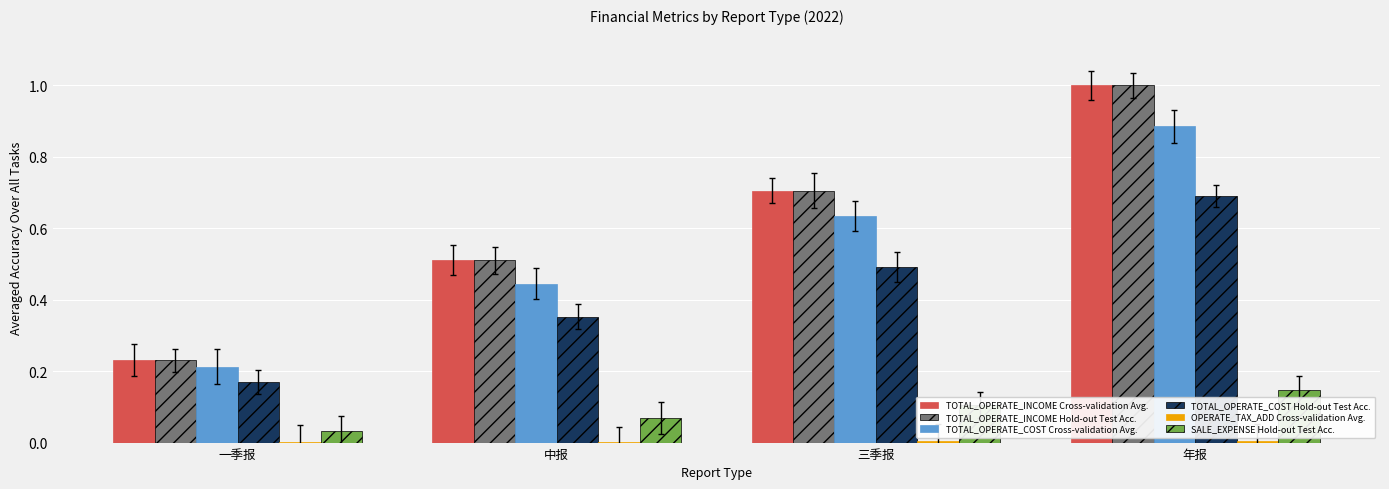

At which category is the sum across all series the highest?

年报